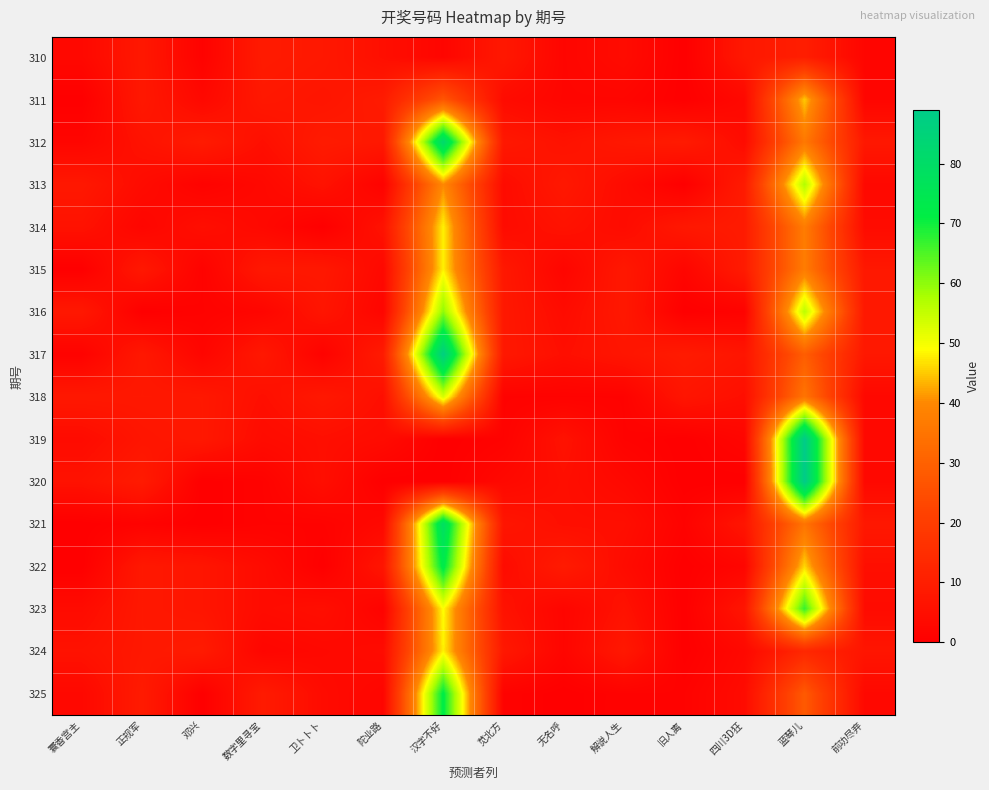

Reading right to left, list all the values displayed in this chart.

310: 前功尽弃=2	蓝琴儿=10	四川3D狂=8	旧人离=0	解说人生=4	无名呼=2	苋北方=8	汉字不好=2	陀业路=5	卫卜卜卜=8	数字里寻宝=9	邓兴=1	正规军=8	寰香宫主=3
311: 前功尽弃=2	蓝琴儿=45	四川3D狂=3	旧人离=0	解说人生=2	无名呼=2	苋北方=4	汉字不好=27	陀业路=9	卫卜卜卜=7	数字里寻宝=8	邓兴=3	正规军=8	寰香宫主=0
312: 前功尽弃=8	蓝琴儿=36	四川3D狂=4	旧人离=9	解说人生=8	无名呼=6	苋北方=8	汉字不好=82	陀业路=8	卫卜卜卜=9	数字里寻宝=5	邓兴=9	正规军=6	寰香宫主=2
313: 前功尽弃=3	蓝琴儿=57	四川3D狂=9	旧人离=0	解说人生=4	无名呼=8	苋北方=4	汉字不好=40	陀业路=1	卫卜卜卜=6	数字里寻宝=3	邓兴=1	正规军=4	寰香宫主=8
314: 前功尽弃=4	蓝琴儿=37	四川3D狂=9	旧人离=8	解说人生=4	无名呼=6	苋北方=4	汉字不好=48	陀业路=6	卫卜卜卜=0	数字里寻宝=3	邓兴=5	正规军=2	寰香宫主=6
315: 前功尽弃=8	蓝琴儿=37	四川3D狂=9	旧人离=2	解说人生=8	无名呼=2	苋北方=8	汉字不好=48	陀业路=3	卫卜卜卜=8	数字里寻宝=8	邓兴=1	正规军=8	寰香宫主=0
316: 前功尽弃=8	蓝琴儿=56	四川3D狂=1	旧人离=0	解说人生=8	无名呼=4	苋北方=8	汉字不好=60	陀业路=2	卫卜卜卜=7	数字里寻宝=2	邓兴=1	正规军=0	寰香宫主=8
317: 前功尽弃=8	蓝琴儿=29	四川3D狂=7	旧人离=9	解说人生=7	无名呼=5	苋北方=8	汉字不好=87	陀业路=9	卫卜卜卜=1	数字里寻宝=8	邓兴=2	正规军=8	寰香宫主=1
318: 前功尽弃=3	蓝琴儿=35	四川3D狂=5	旧人离=7	解说人生=1	无名呼=1	苋北方=1	汉字不好=53	陀业路=5	卫卜卜卜=8	数字里寻宝=5	邓兴=8	正规军=8	寰香宫主=8
319: 前功尽弃=3	蓝琴儿=89	四川3D狂=2	旧人离=0	解说人生=1	无名呼=6	苋北方=1	汉字不好=0	陀业路=4	卫卜卜卜=5	数字里寻宝=4	邓兴=8	正规军=7	寰香宫主=4
320: 前功尽弃=3	蓝琴儿=89	四川3D狂=0	旧人离=0	解说人生=3	无名呼=5	苋北方=3	汉字不好=0	陀业路=0	卫卜卜卜=5	数字里寻宝=1	邓兴=0	正规军=9	寰香宫主=6
321: 前功尽弃=8	蓝琴儿=35	四川3D狂=7	旧人离=1	解说人生=5	无名呼=5	苋北方=7	汉字不好=79	陀业路=3	卫卜卜卜=1	数字里寻宝=1	邓兴=0	正规军=1	寰香宫主=0
322: 前功尽弃=5	蓝琴儿=46	四川3D狂=2	旧人离=0	解说人生=4	无名呼=9	苋北方=4	汉字不好=73	陀业路=7	卫卜卜卜=0	数字里寻宝=4	邓兴=7	正规军=8	寰香宫主=0
323: 前功尽弃=4	蓝琴儿=67	四川3D狂=7	旧人离=0	解说人生=6	无名呼=2	苋北方=6	汉字不好=49	陀业路=1	卫卜卜卜=5	数字里寻宝=4	邓兴=7	正规军=8	寰香宫主=4
324: 前功尽弃=7	蓝琴儿=13	四川3D狂=3	旧人离=0	解说人生=8	无名呼=2	苋北方=8	汉字不好=48	陀业路=4	卫卜卜卜=3	数字里寻宝=2	邓兴=9	正规军=8	寰香宫主=6
325: 前功尽弃=3	蓝琴儿=28	四川3D狂=4	旧人离=1	解说人生=1	无名呼=0	苋北方=1	汉字不好=72	陀业路=2	卫卜卜卜=4	数字里寻宝=9	邓兴=0	正规军=9	寰香宫主=3